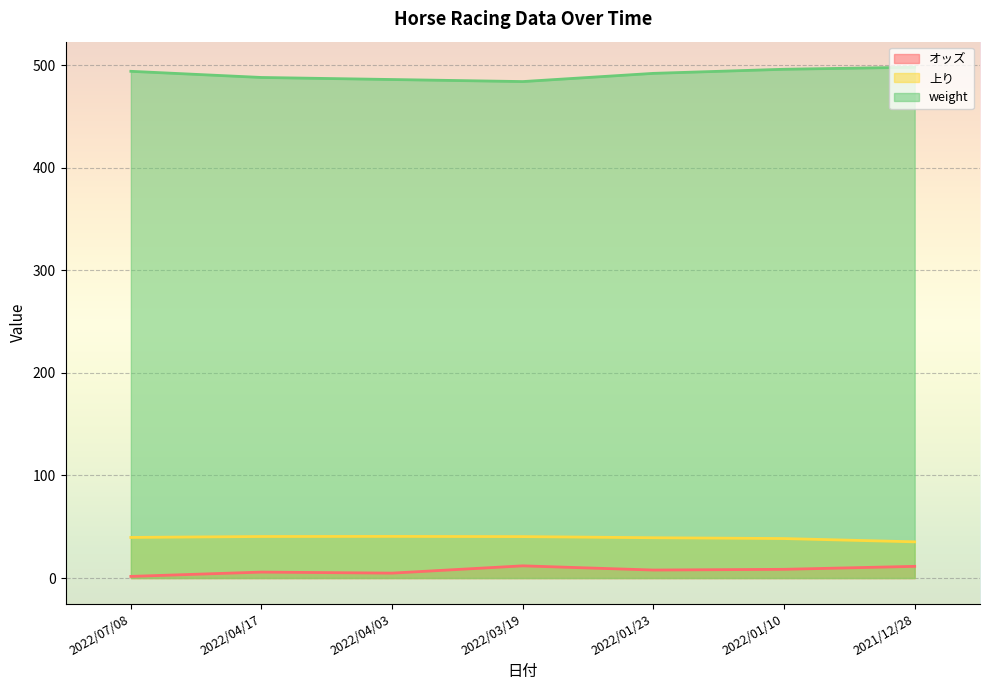

Which series has the largest total across all categories?

weight